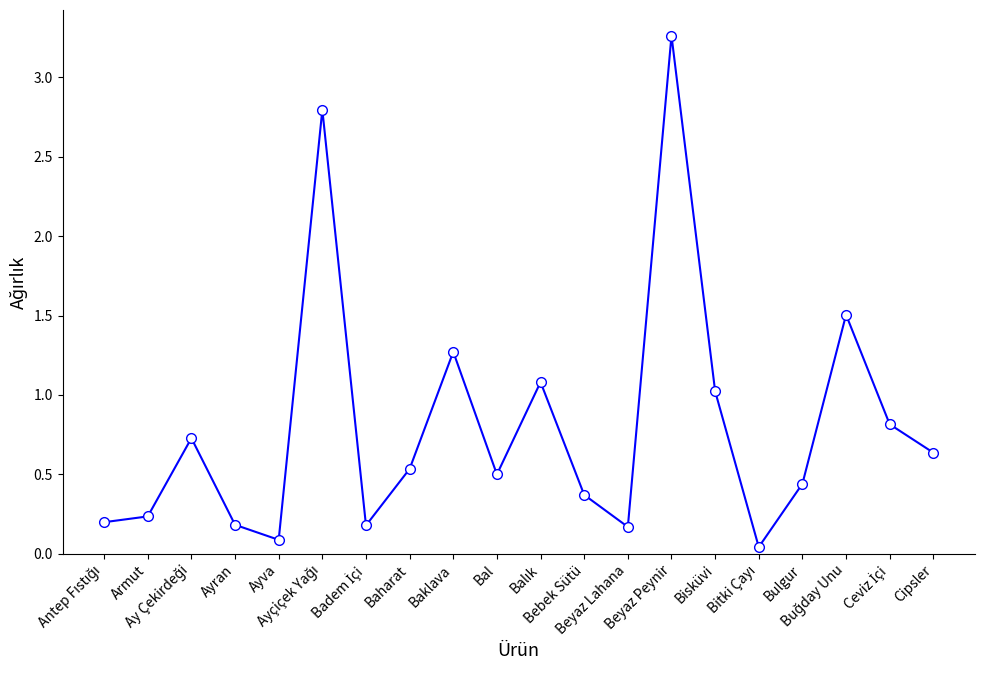

How many distinct data groups are displayed?

1